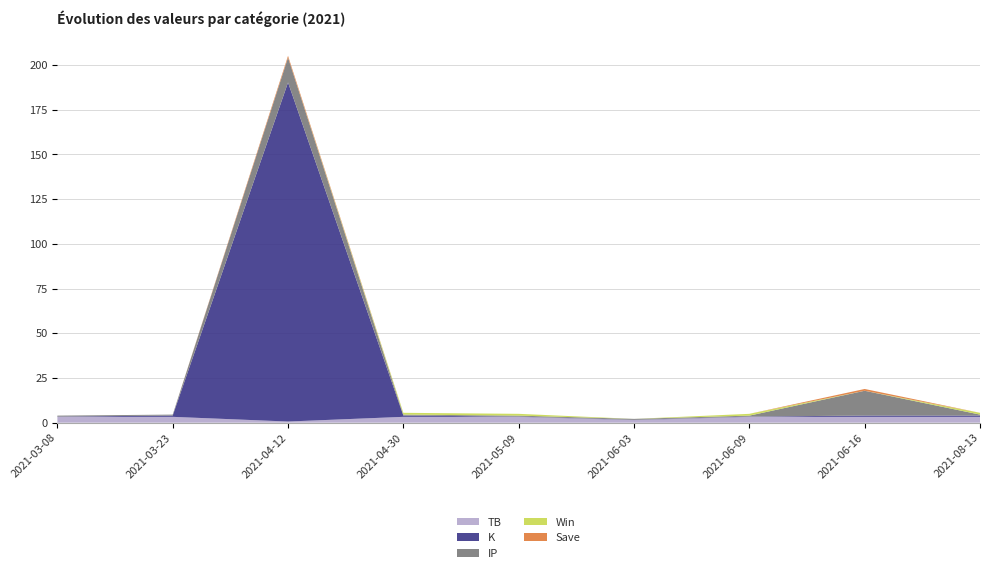

Reading right to left, extract all data points from this chart.

TB: 3.3	3.3	3.3	1.4	3.3	3.3	0.7	3.3	3.3
K: 0.7	0.7	0.1	0.1	0.1	0.7	189.6	0.7	0.1
IP: 0.5	13.9	0.5	0.5	0.5	0.5	13.9	0.5	0.5
Win: 1.0	0.0	1.0	0.0	1.0	1.0	0.0	0.0	0.0
Save: 0.0	1.0	0.0	0.0	0.0	0.0	1.0	0.0	0.0